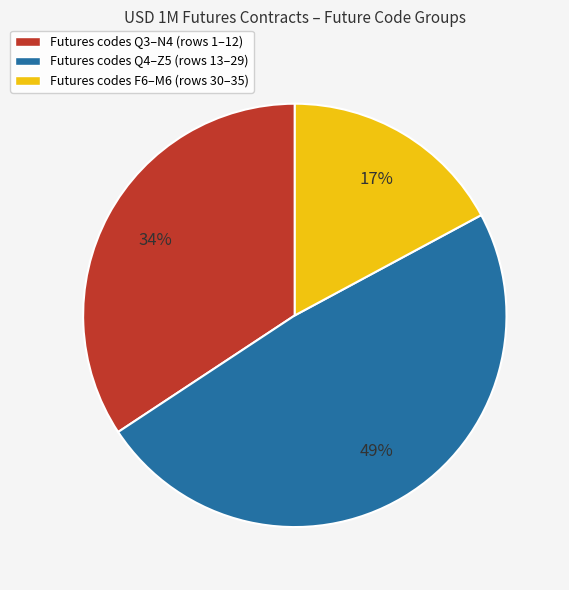

Count the number of slices in the pie.

3